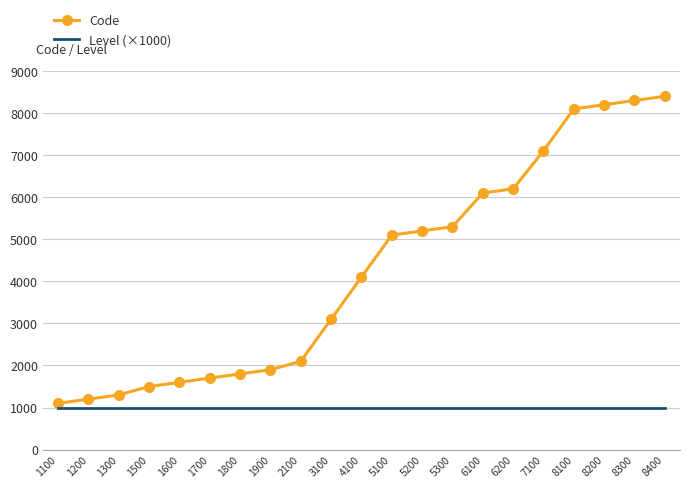

Read the Level (×1000) value at 8200.

1000